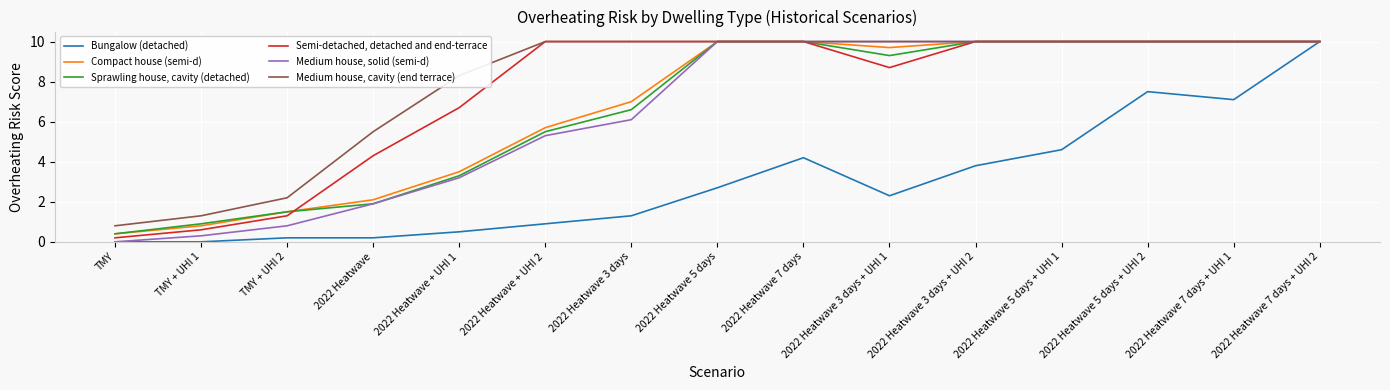

What is the sum of all Bungalow (detached) values?

45.3